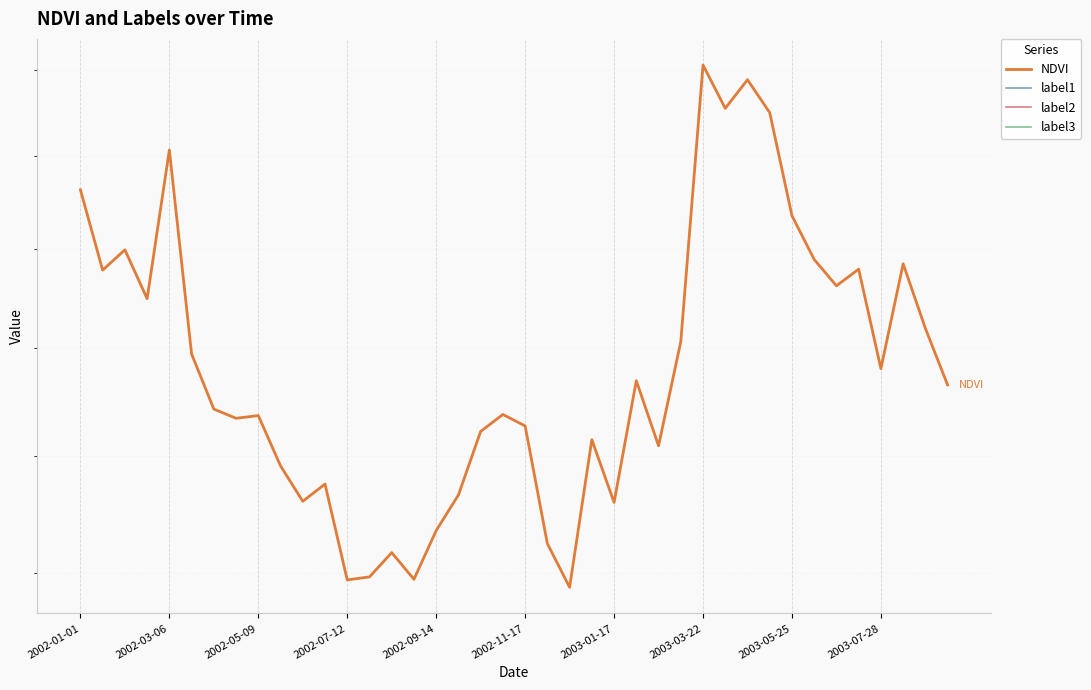

What is the spread (max minus min) of values at 29?

0.3